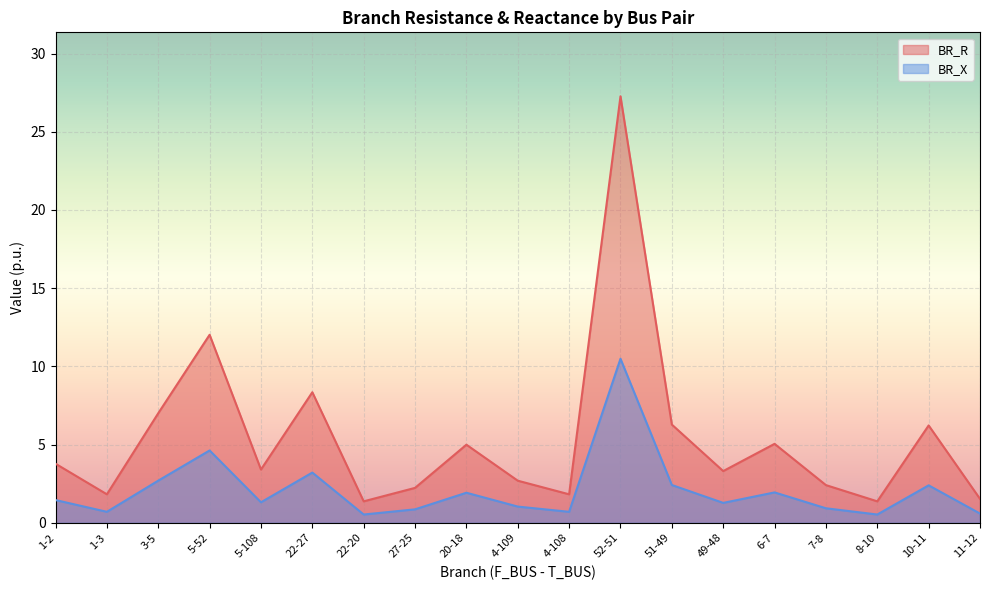

What is the difference between the BR_X values at 3-5 and 11-12?

2.1